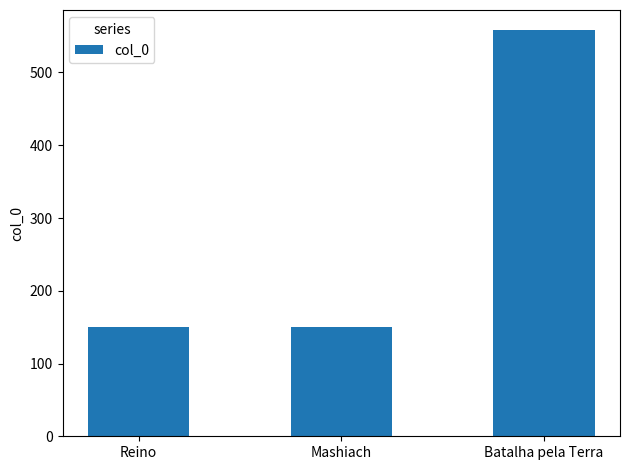

Are the bars grouped side by side (vs. stacked)?

No